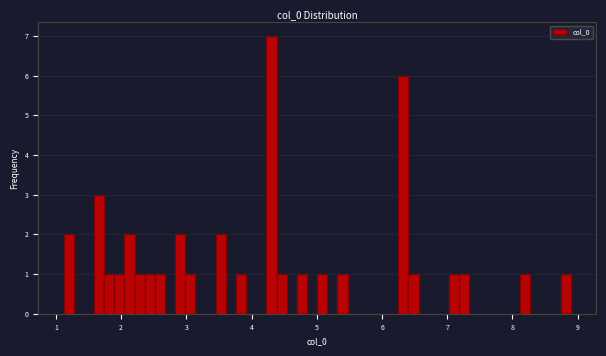

Around what value on the x-axis is the tallest bar? Give the approximate position of its centre, as read against the axis.

4.3